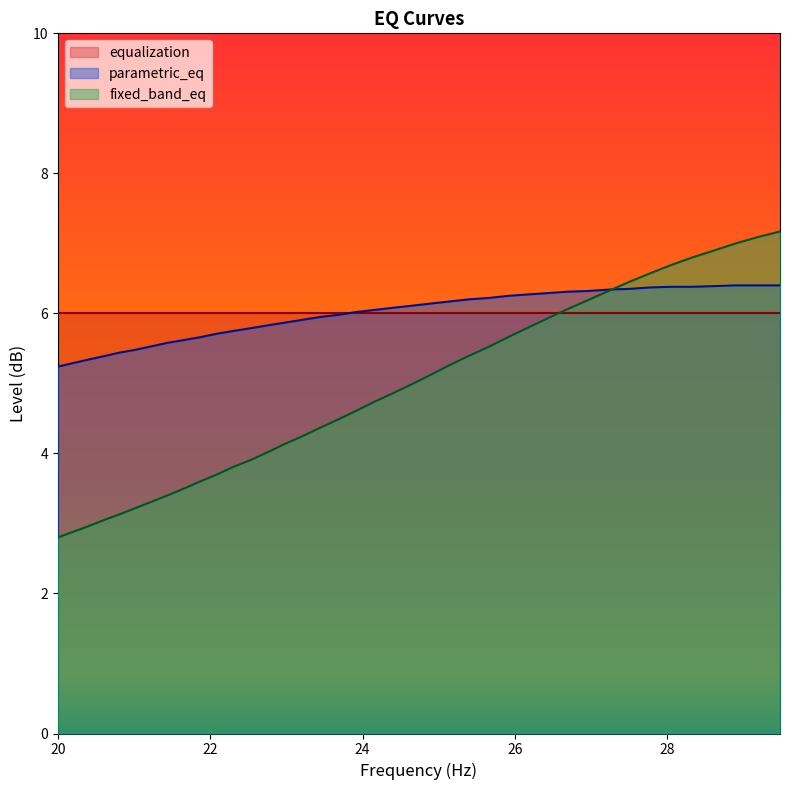

What is the smallest value displayed?

2.8